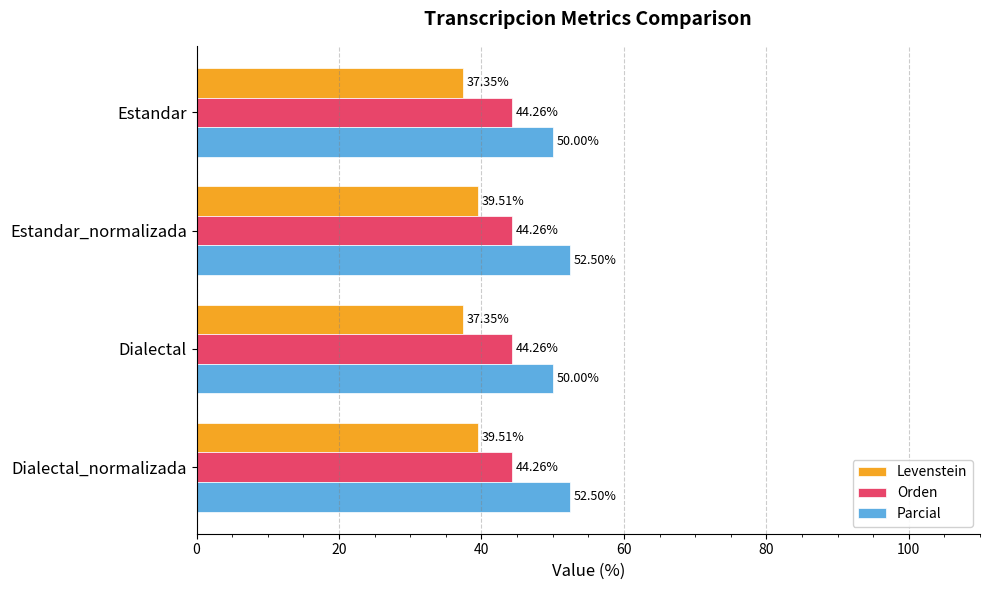

What is the maximum value shown in the chart?

52.5